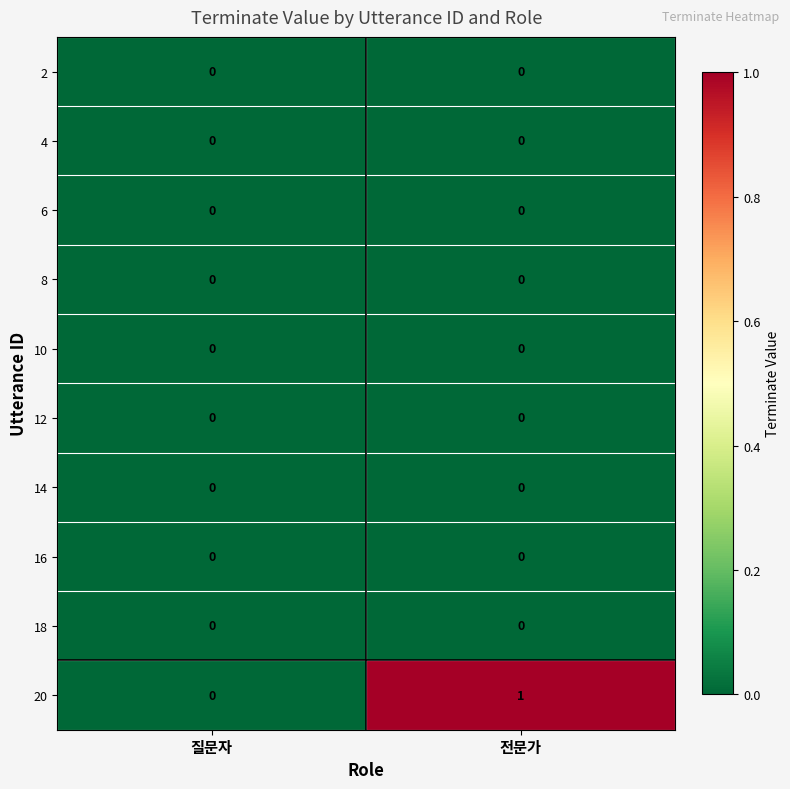

Which series has the widest spread of values?

20